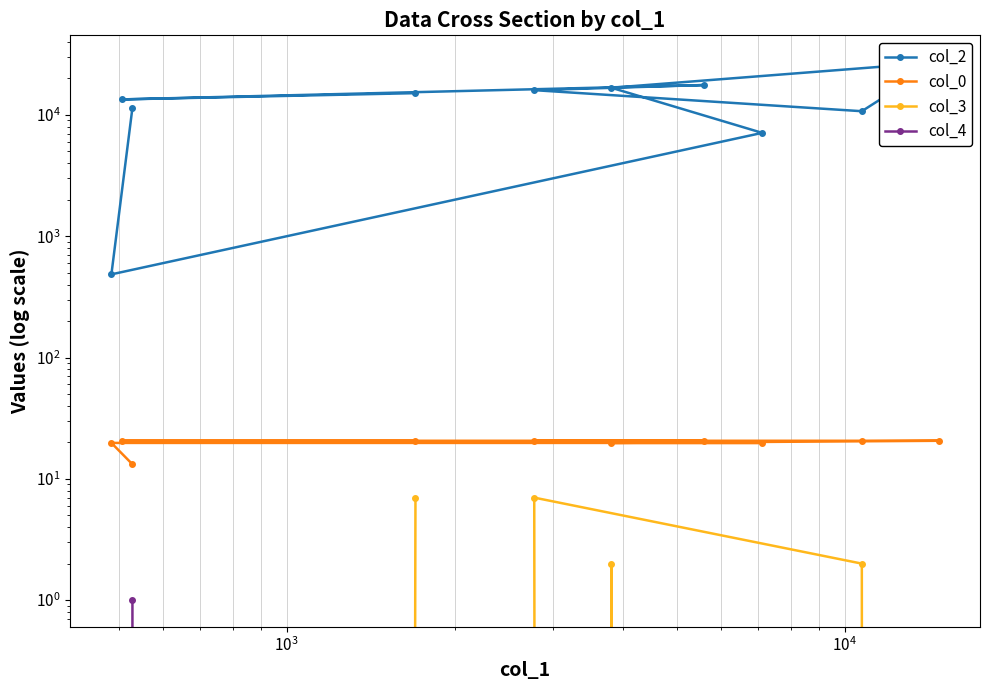

What value does the col_3 series have at $\mathdefault{10^{4}}$?

2.0